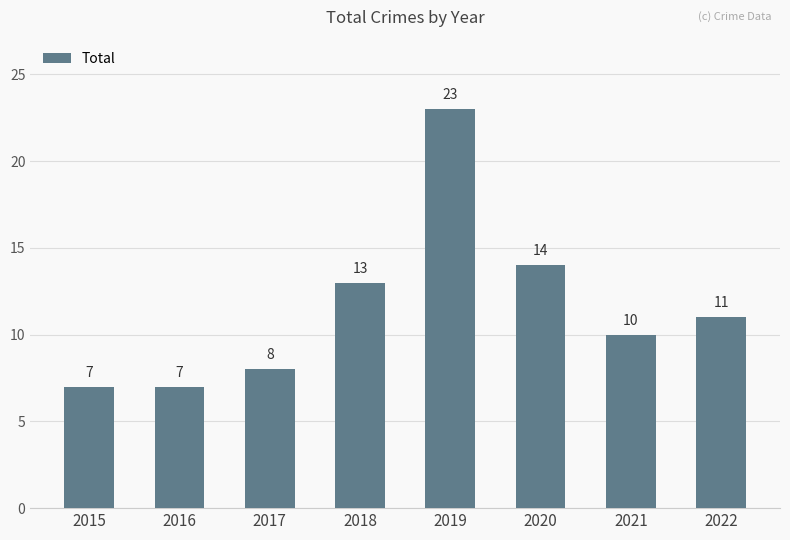

Reading right to left, extract all data points from this chart.

2022=11	2021=10	2020=14	2019=23	2018=13	2017=8	2016=7	2015=7